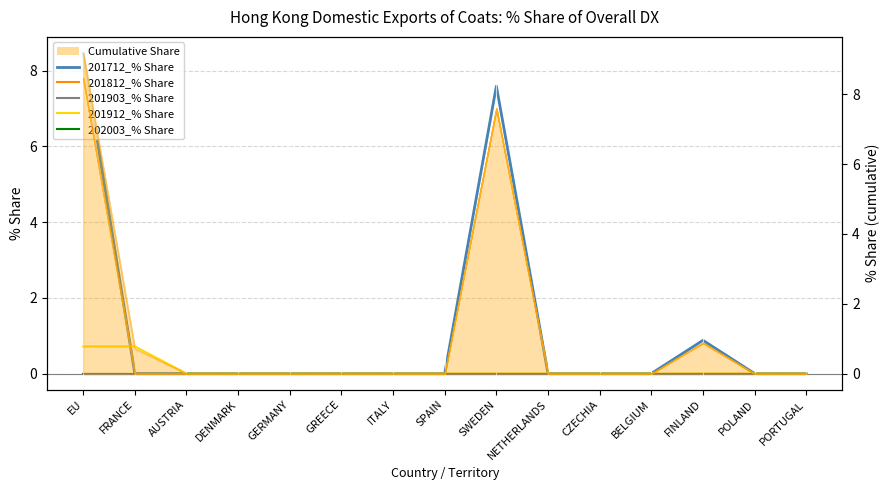

True or false: 201712_% Share has a value of 0.0 at SPAIN.

True